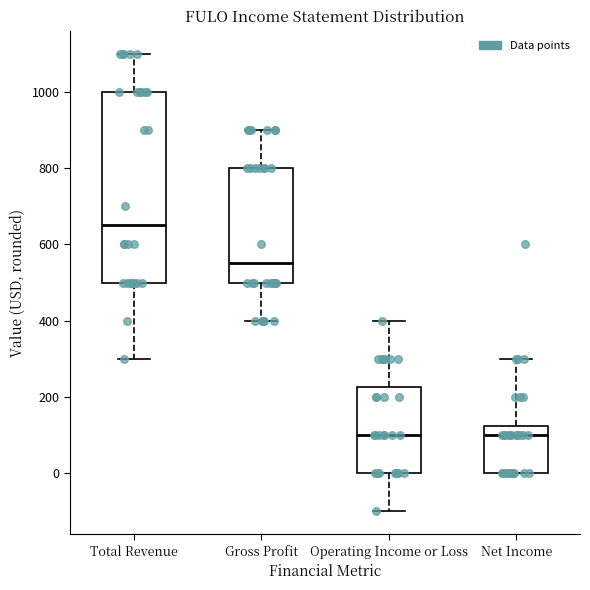

Which box has the highest median line?

Total Revenue